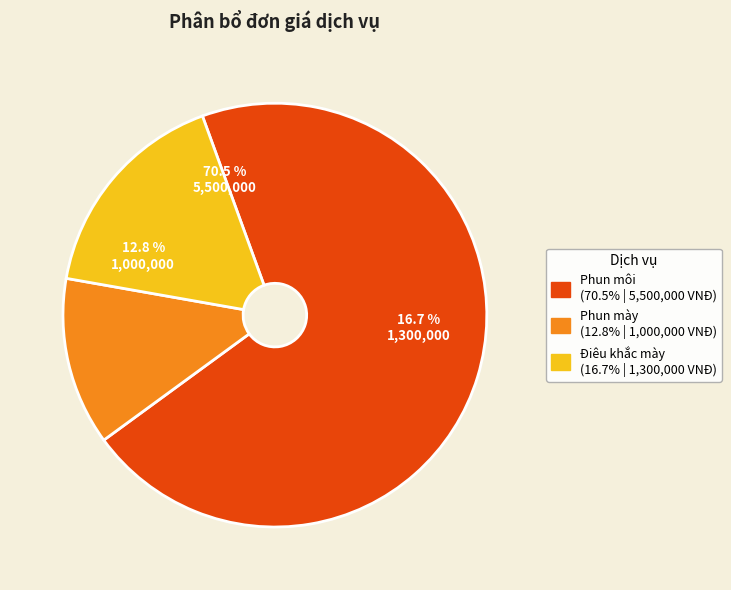

To the nearest percent, what is the difference between the largest and smallest slice percentages?

58%